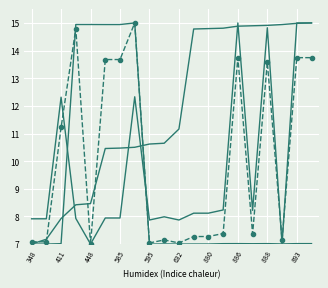

Is it true that AID equals 26.2 at 11?

False